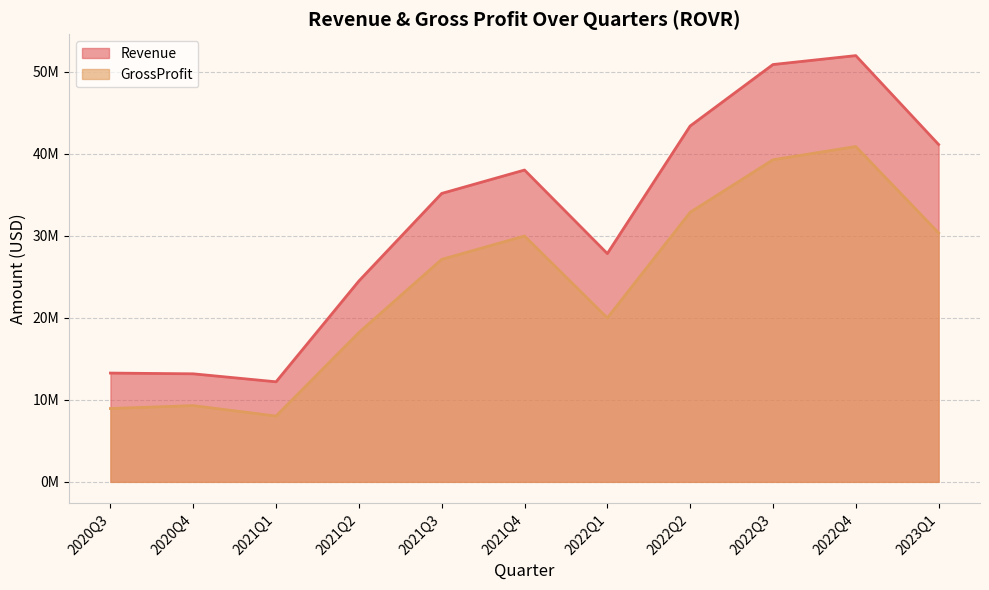

What is the difference between the second highest and minimum values in the GrossProfit series?

31237000